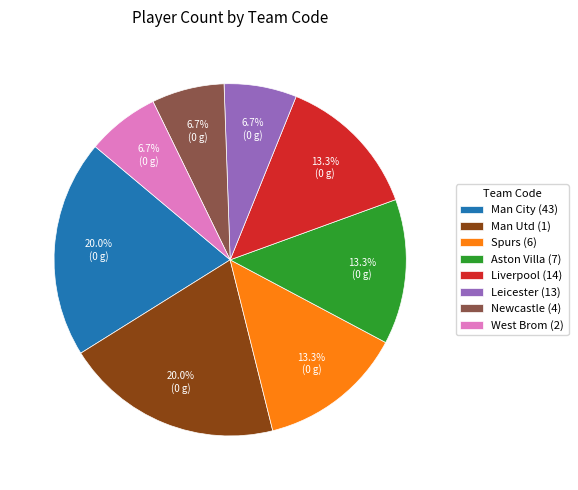

Is the sum of Spurs (6) and Leicester (13) greater than half?

No